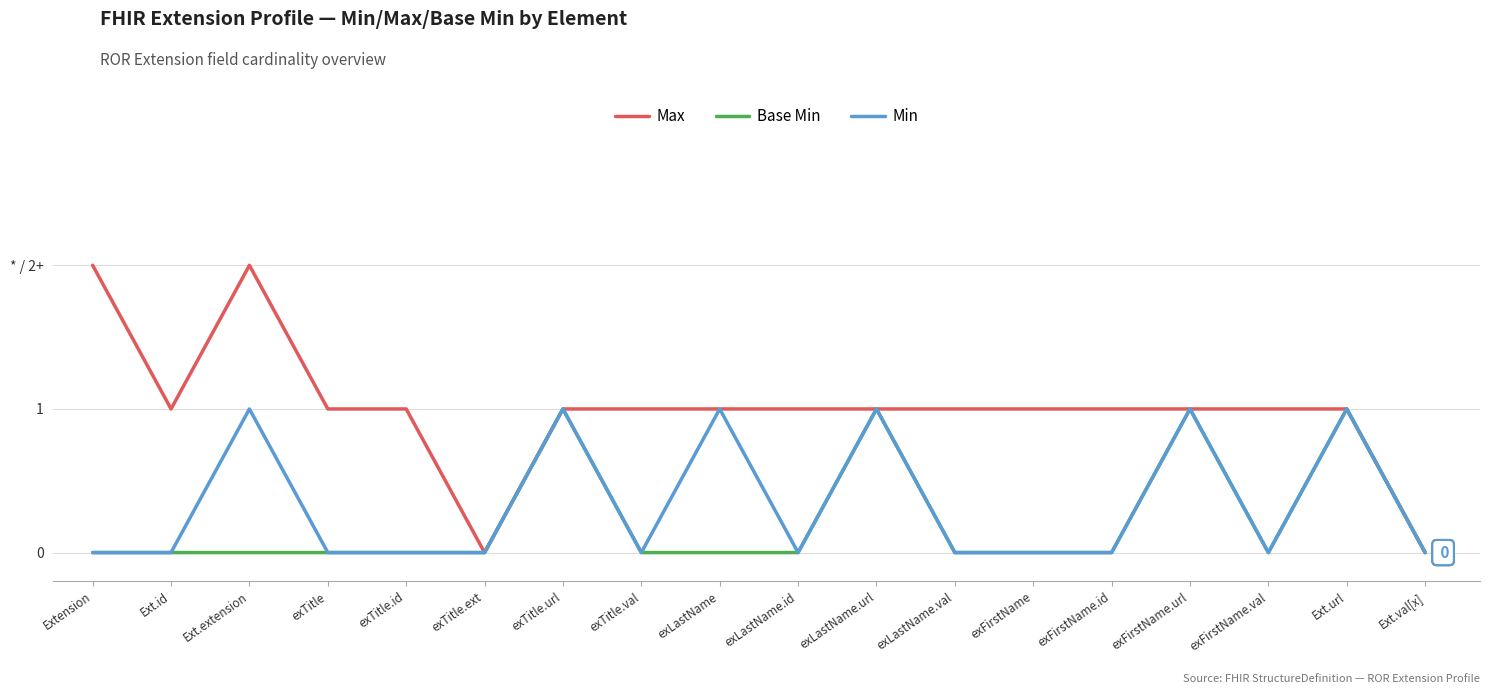

Does the chart have visible grid lines?

Yes